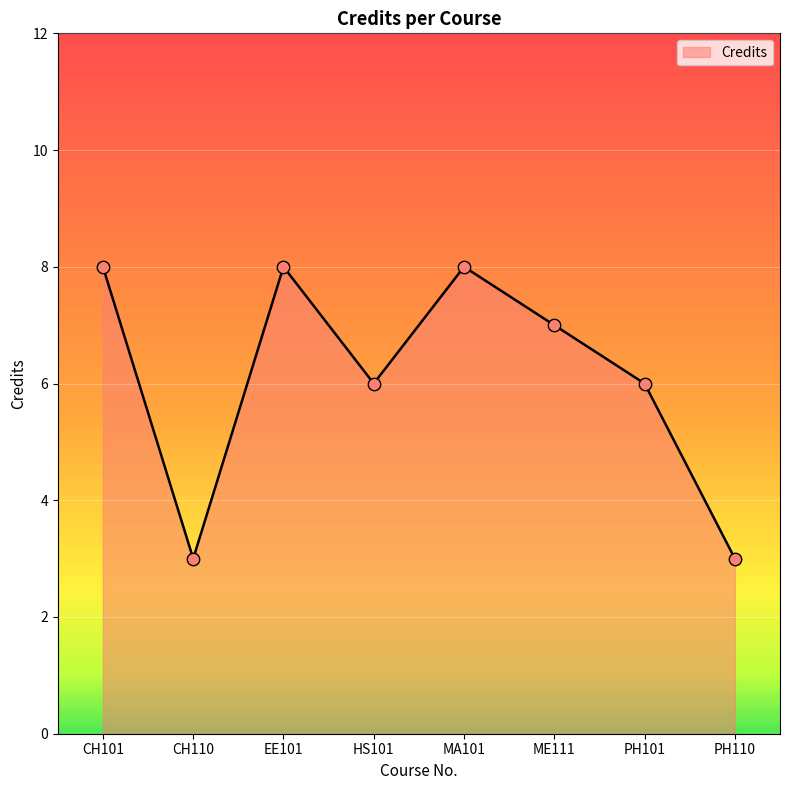

Which has a higher value, HS101 or ME111?

ME111